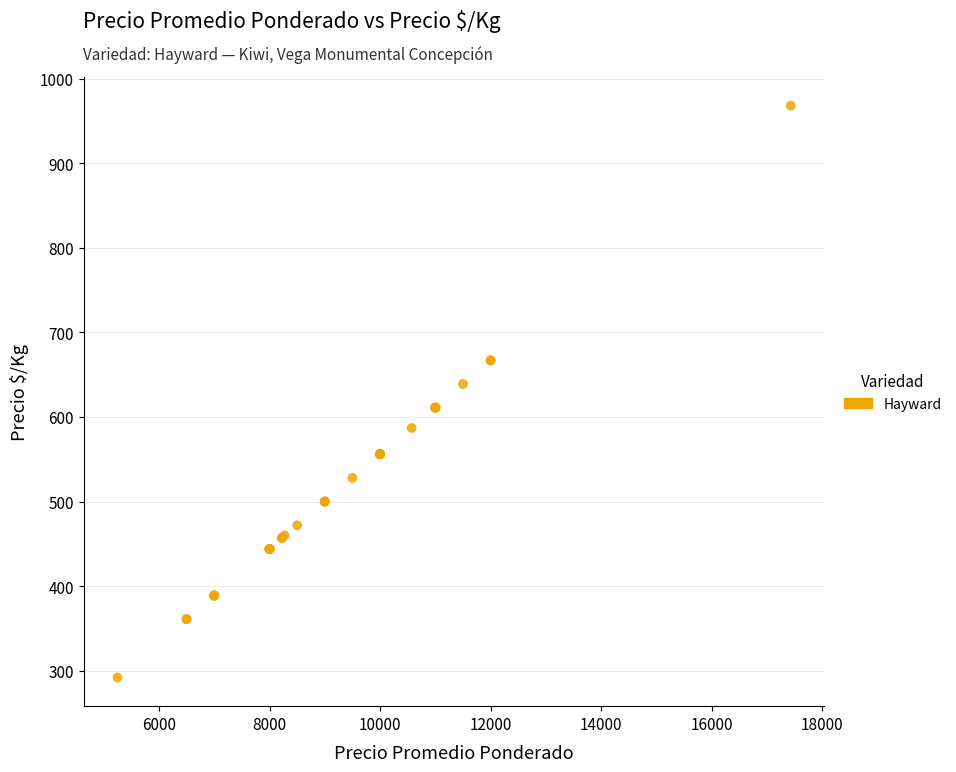

What Y value in the scatter plot is closest to 630?

639